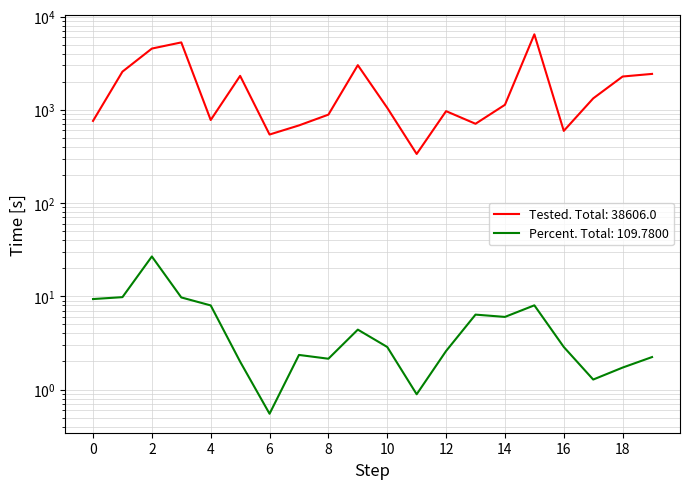

How many values in the Percent series exceed 2?

15